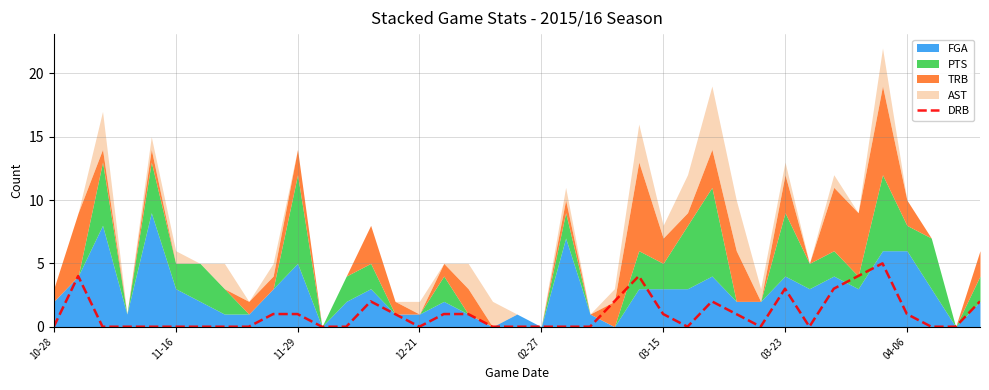

Is it true that the value at 12 is 0?

True